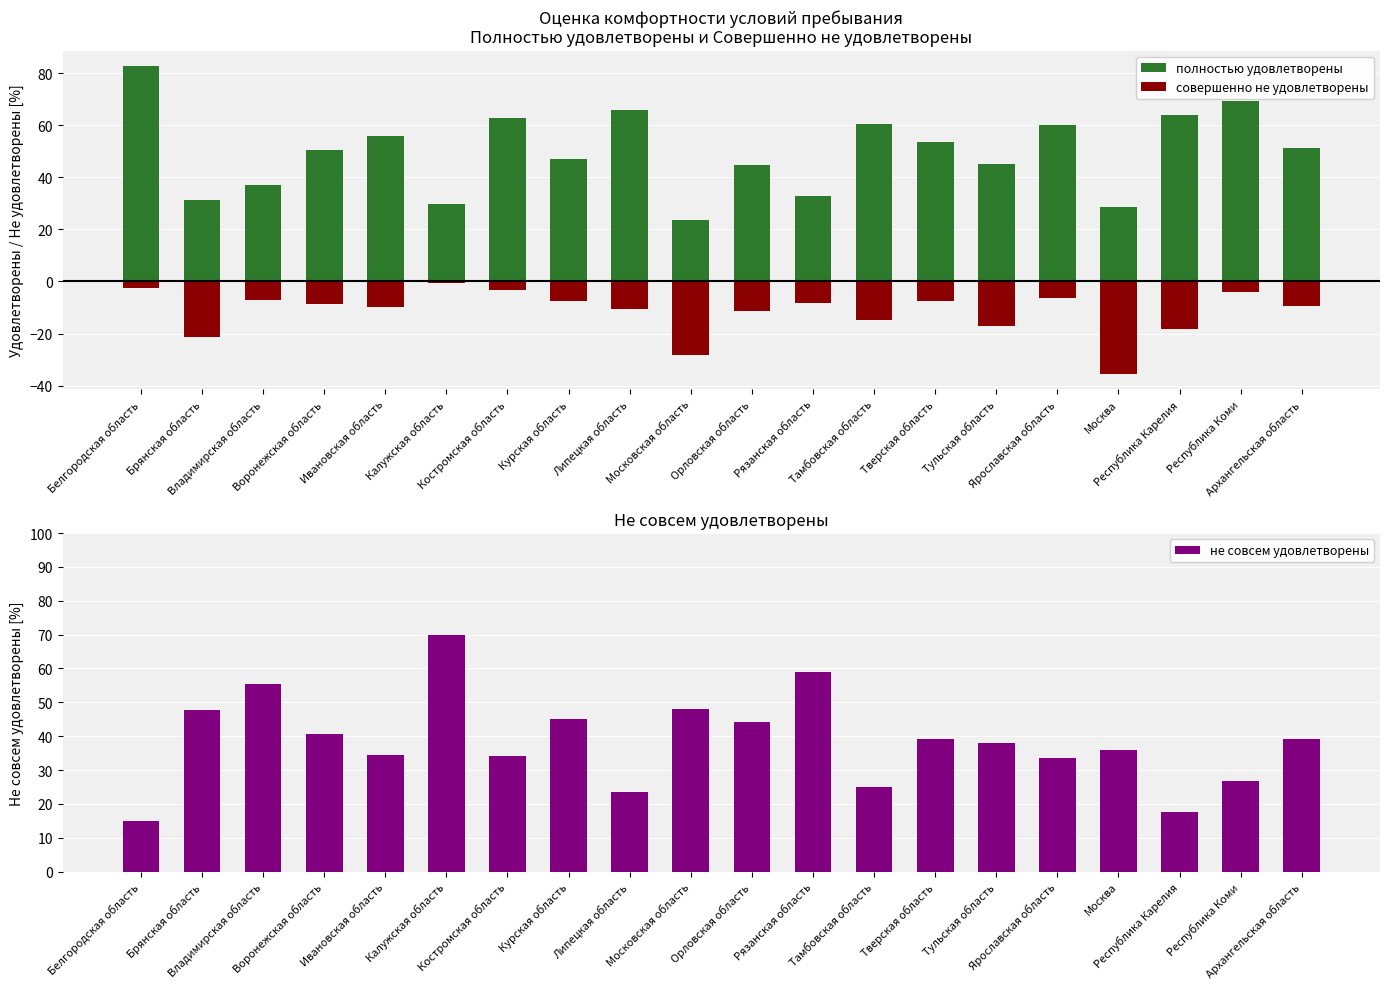

What is the minimum value for не совсем удовлетворены?

14.8